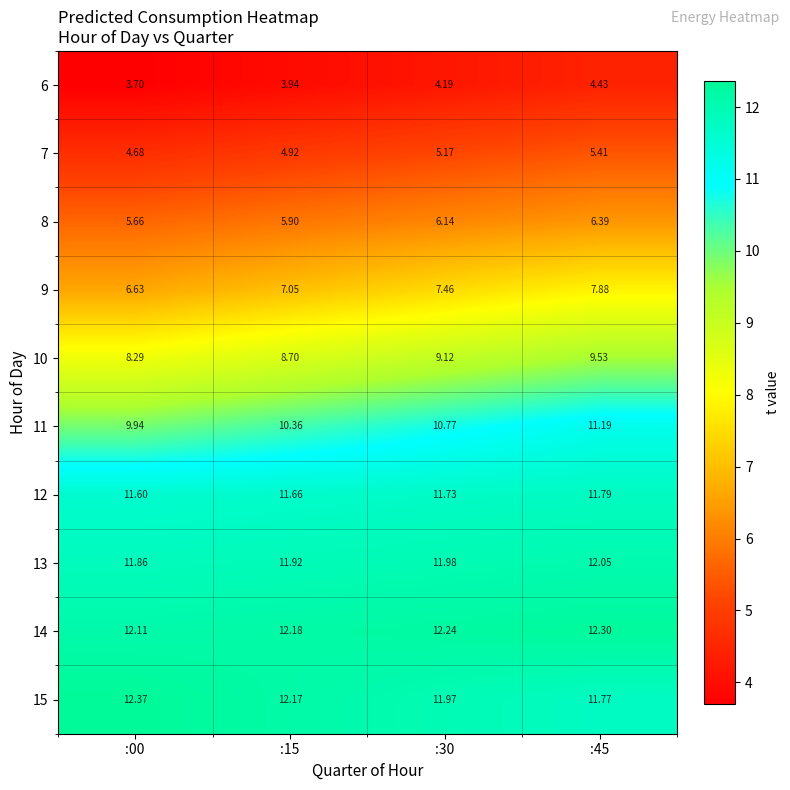

Is the value of 11 at :30 greater than the value of 8 at :30?

Yes